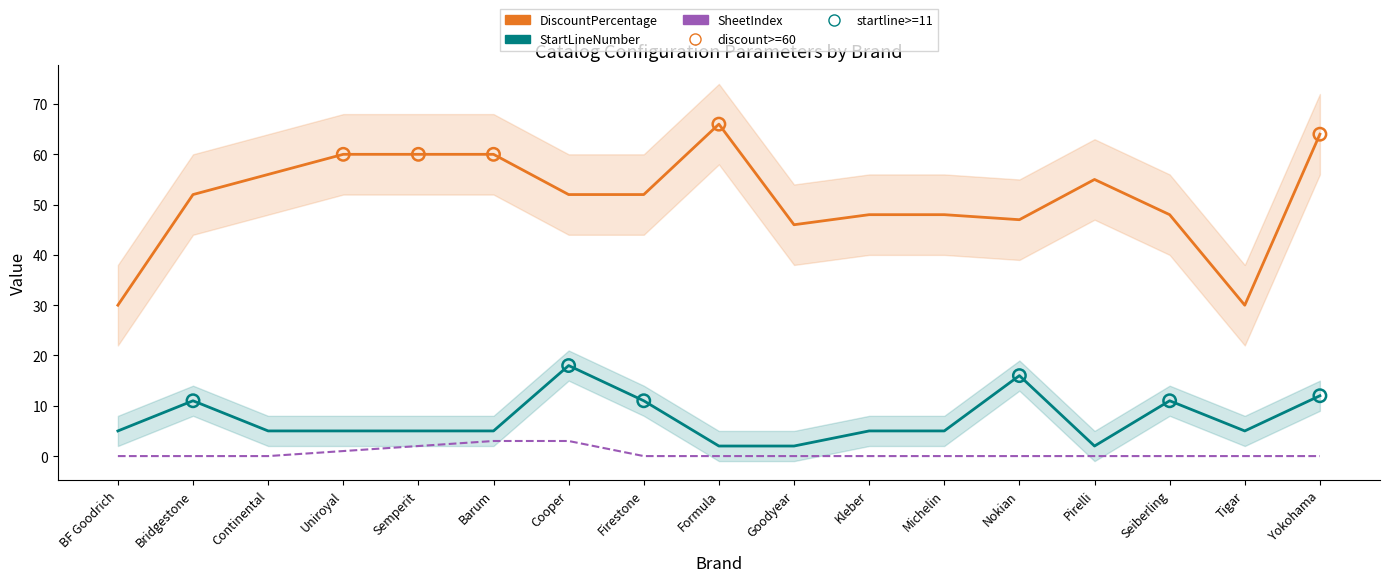

Is the value of DiscountPercentage at Yokohama greater than the value of StartLineNumber at Yokohama?

Yes